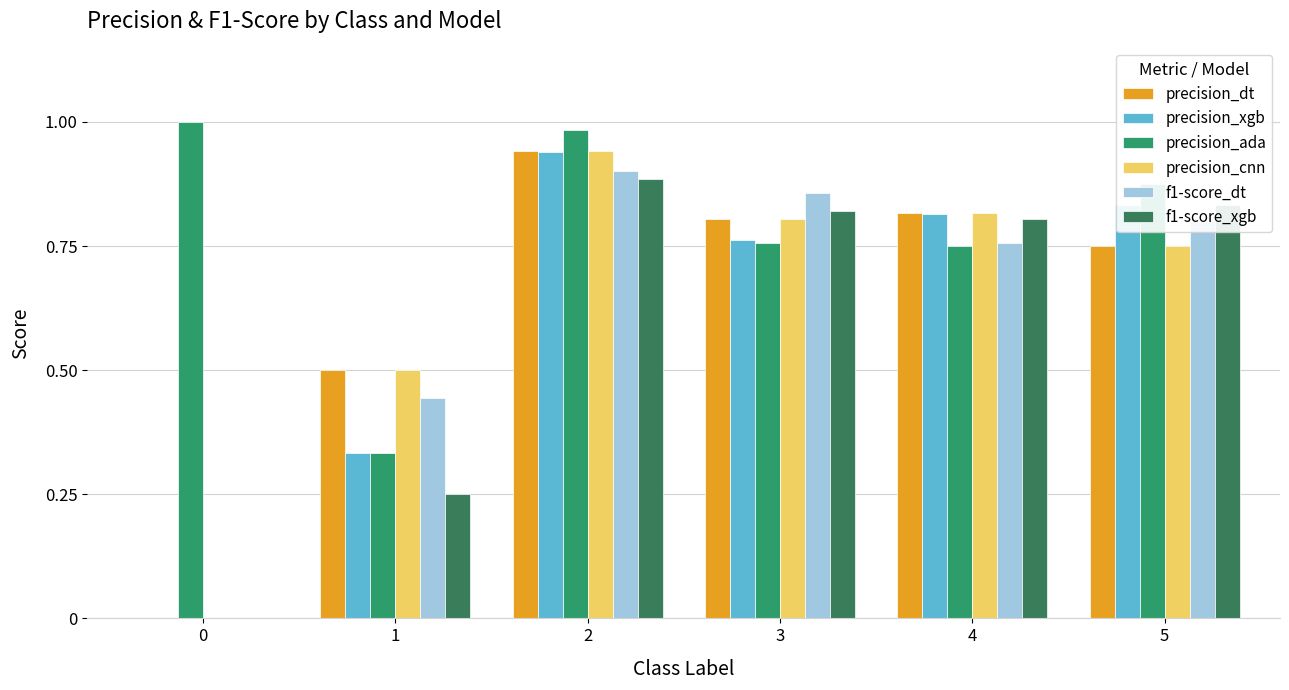

Does the chart contain stacked bars?

No